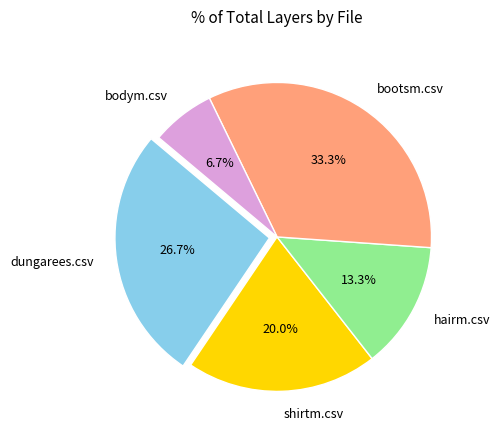

Does any single category account for the majority?

No